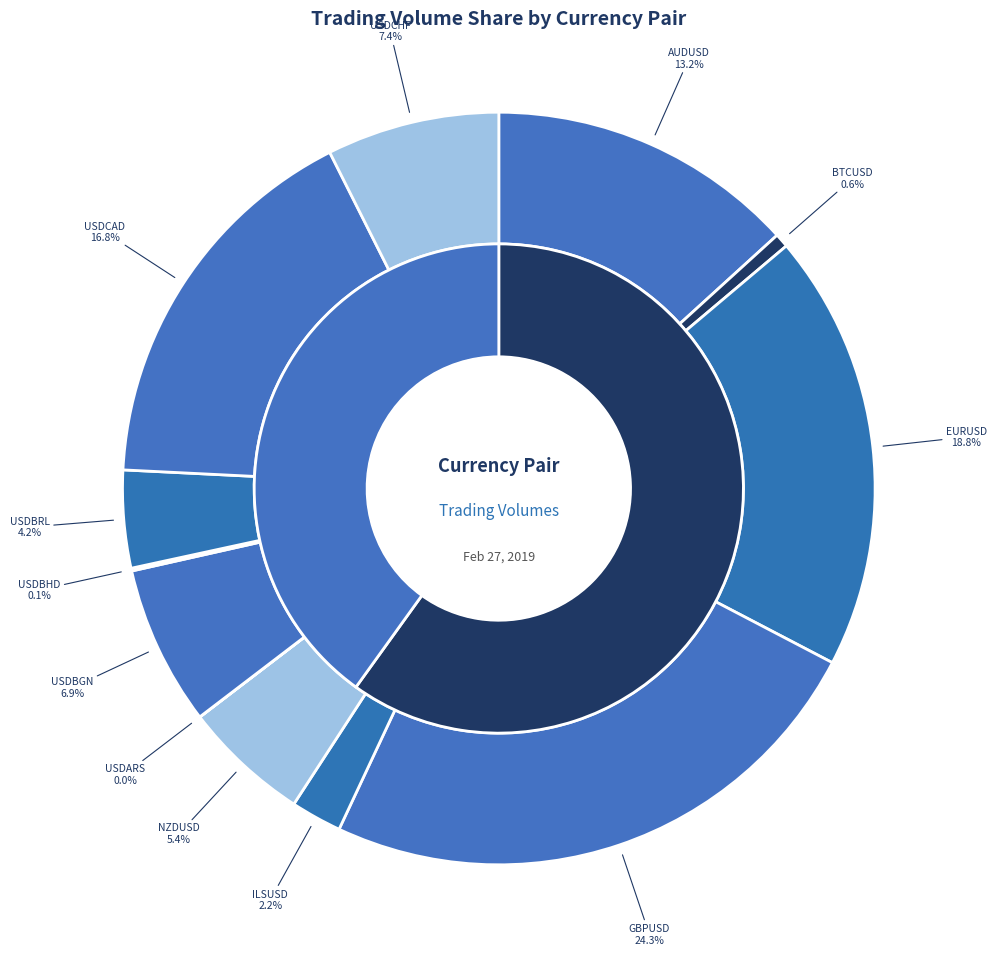

The ILSUSD slice represents 2% of the pie. True or false?

True